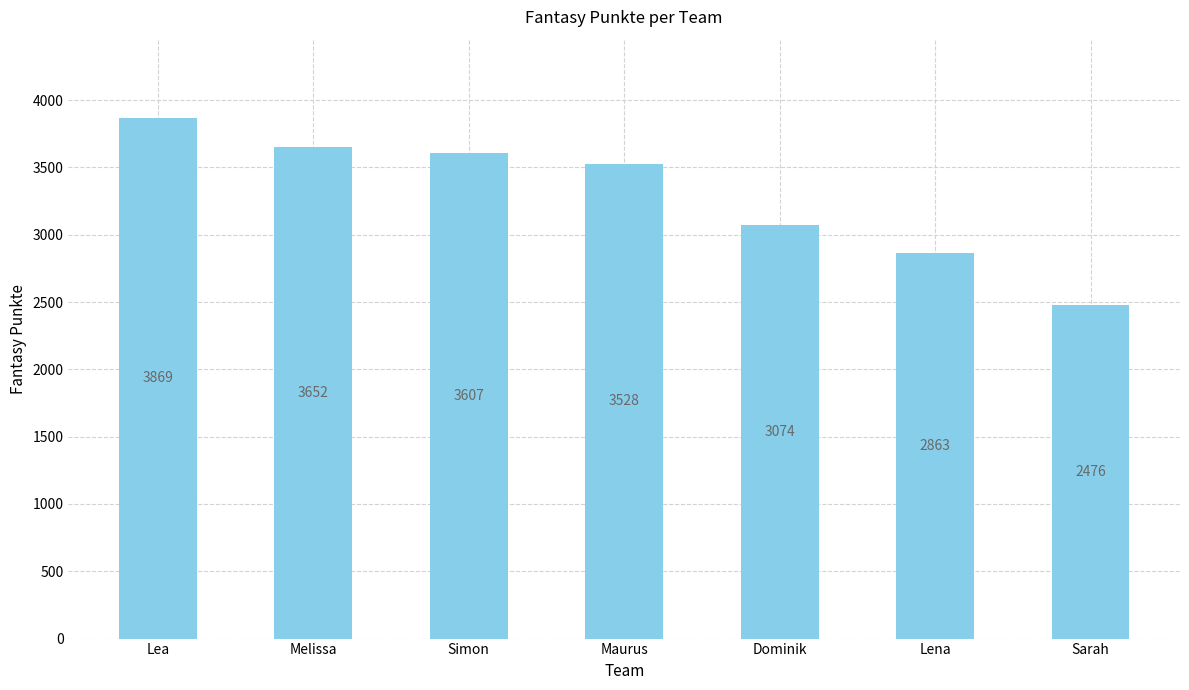

How many data points does each series have?

7